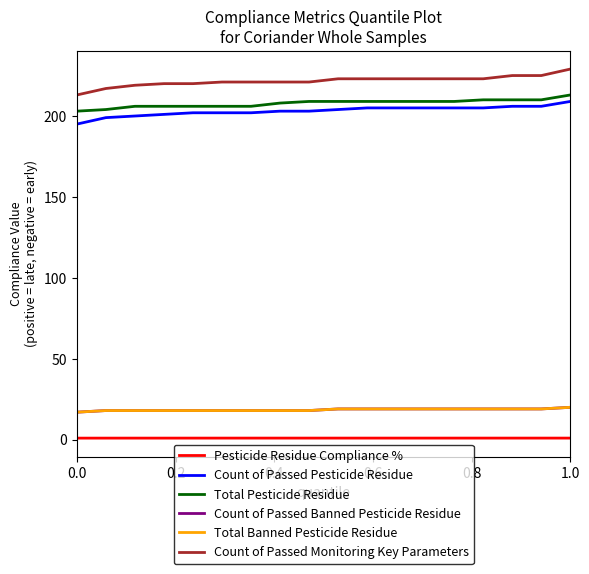

Does the chart have visible grid lines?

No